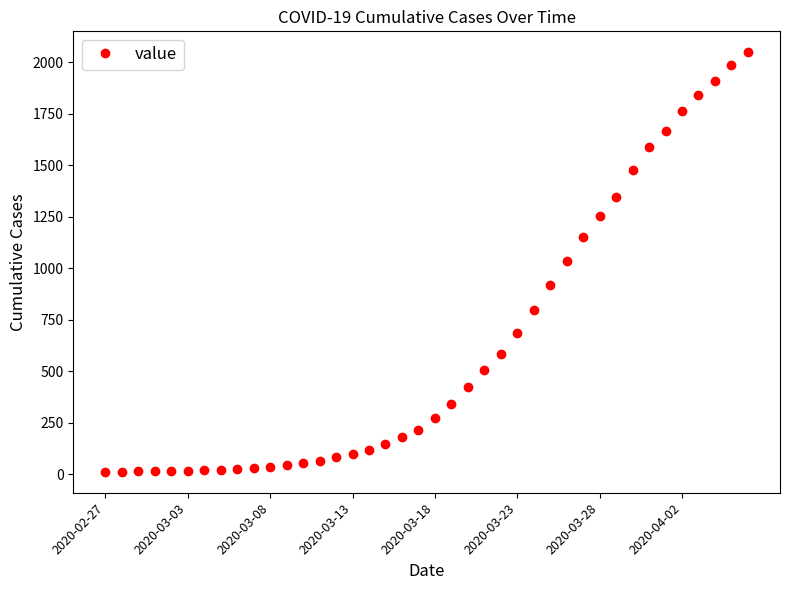

What is the difference between the second highest and second lowest values?

1973